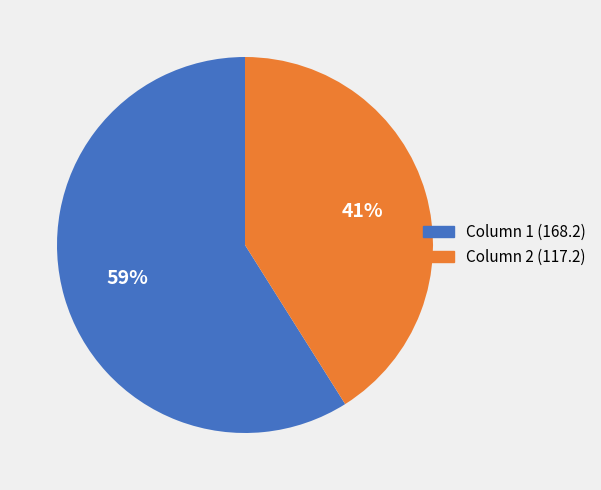

Which slice is the smallest?

Column 2 (117.2)